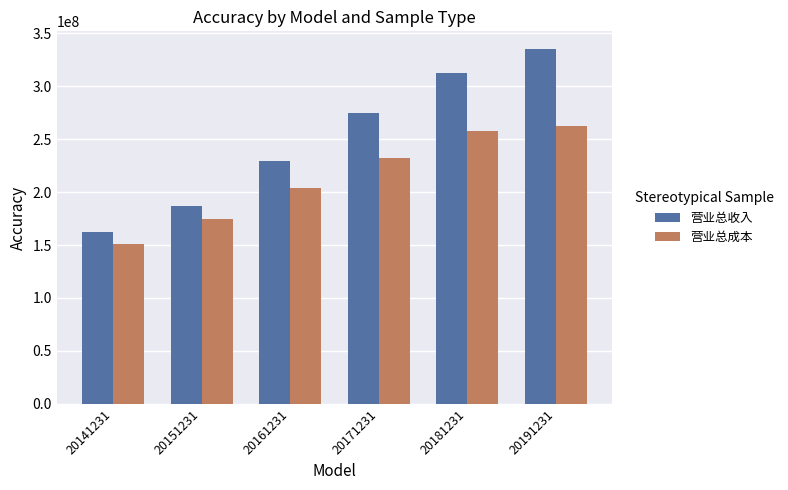

The value of 营业总收入 at 20141231 is 60314309.4. True or false?

False